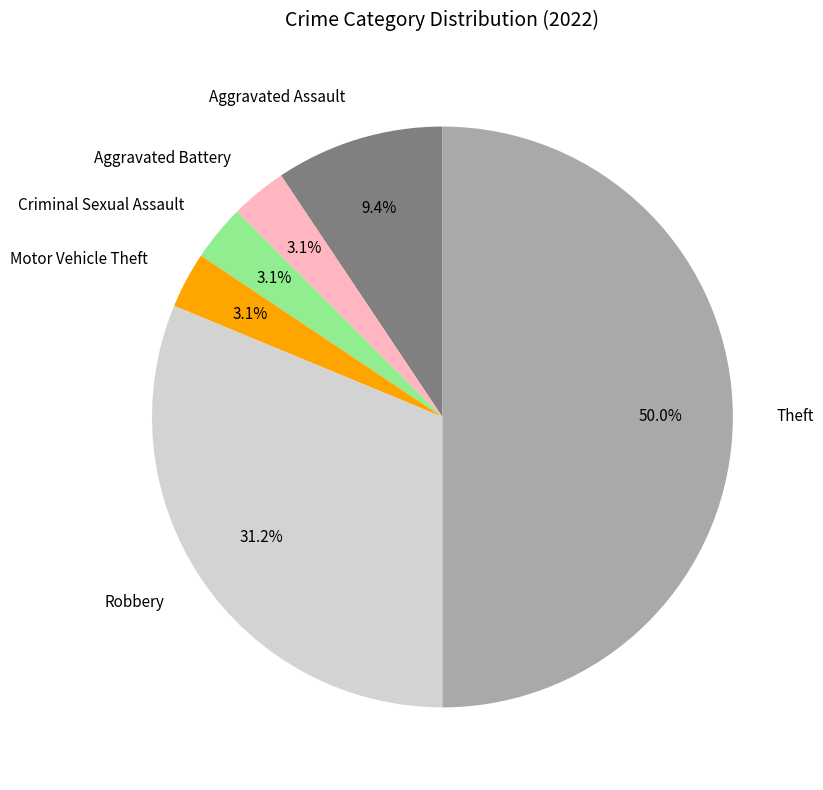

Which has a higher value, Aggravated Battery or Robbery?

Robbery